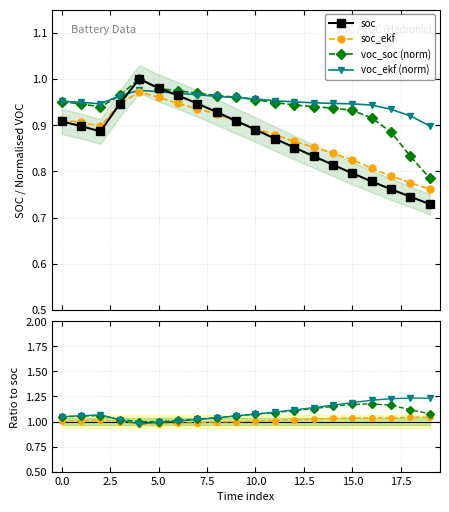

Between 17.5 and 10, which series saw the biggest shift?

soc